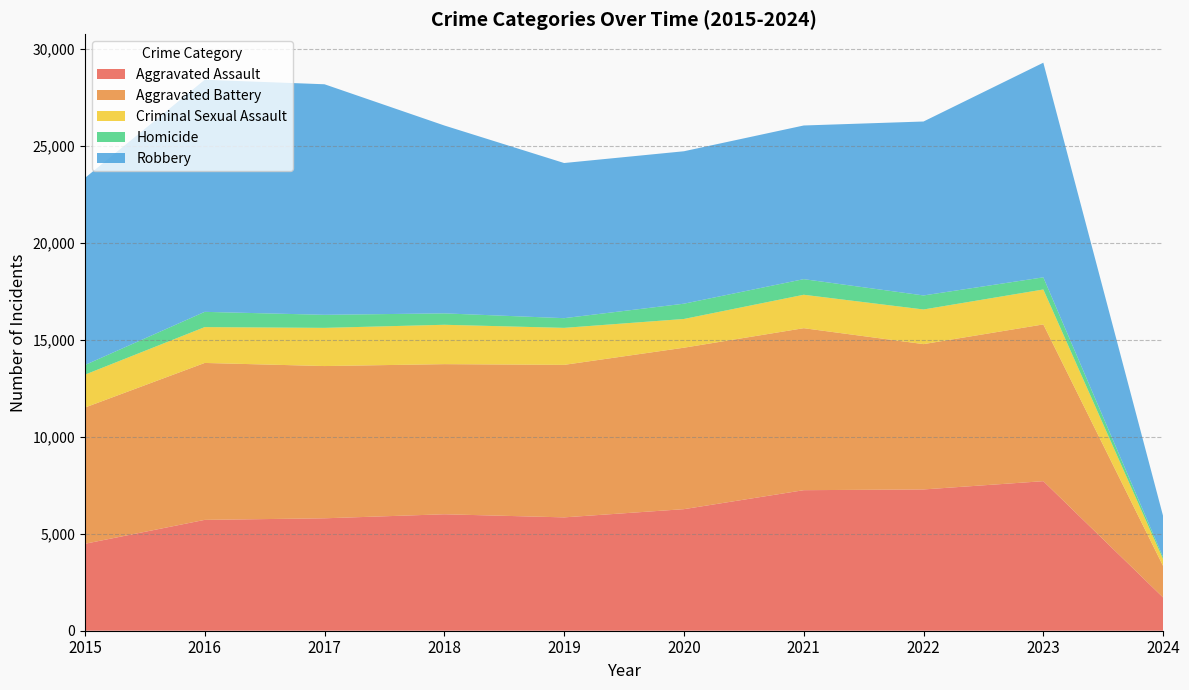

Reading left to right, transcribe all the data shown in this chart.

Aggravated Assault: 4480	5712	5793	6001	5841	6264	7242	7280	7706	1711
Aggravated Battery: 7019	8086	7845	7735	7858	8319	8347	7488	8077	1622
Criminal Sexual Assault: 1695	1847	1968	2029	1907	1481	1723	1785	1801	351
Homicide: 496	786	672	588	499	787	804	723	625	106
Robbery: 9638	11960	11880	9681	7995	7855	7918	8963	11060	2115